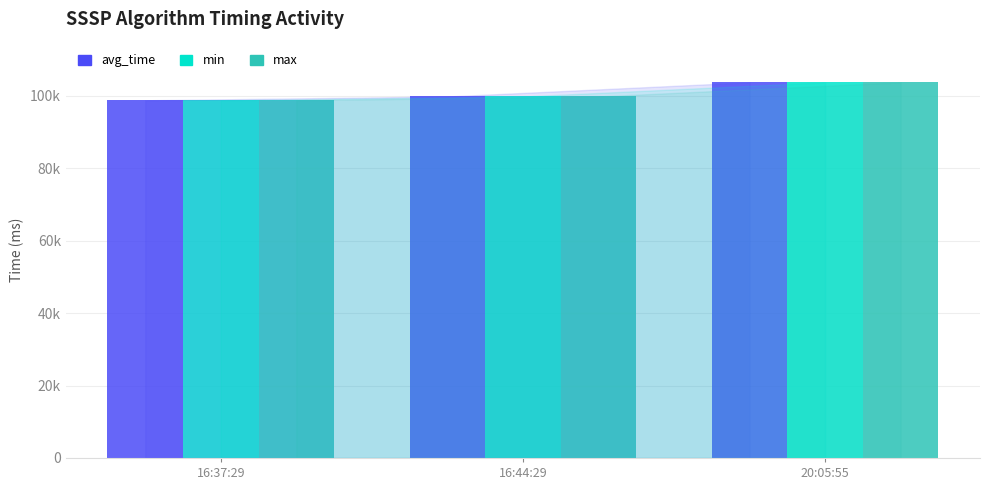

Between 16:37:29 and 20:05:55, which series saw the biggest shift?

avg_time